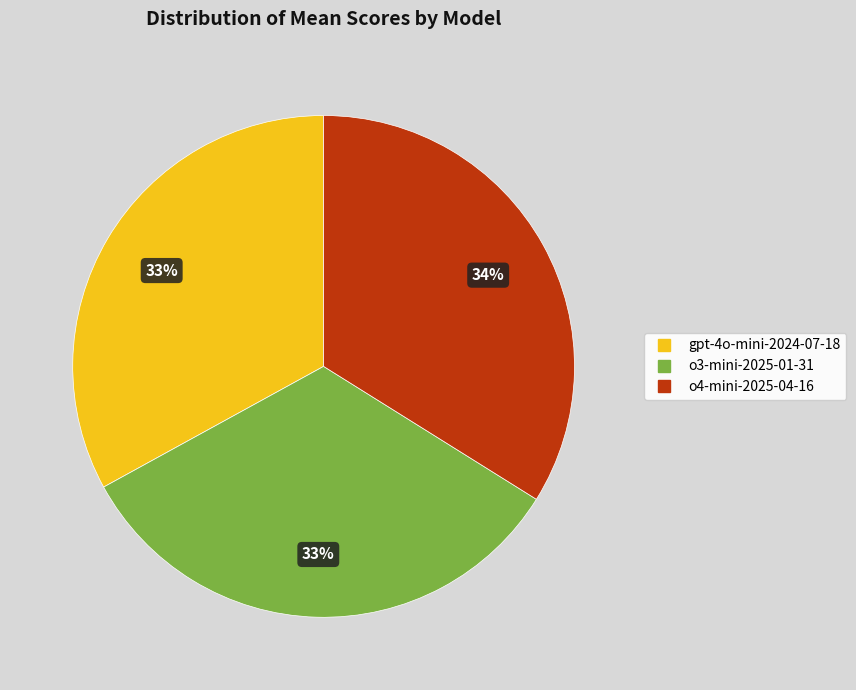

Which slice is the largest?

o4-mini-2025-04-16